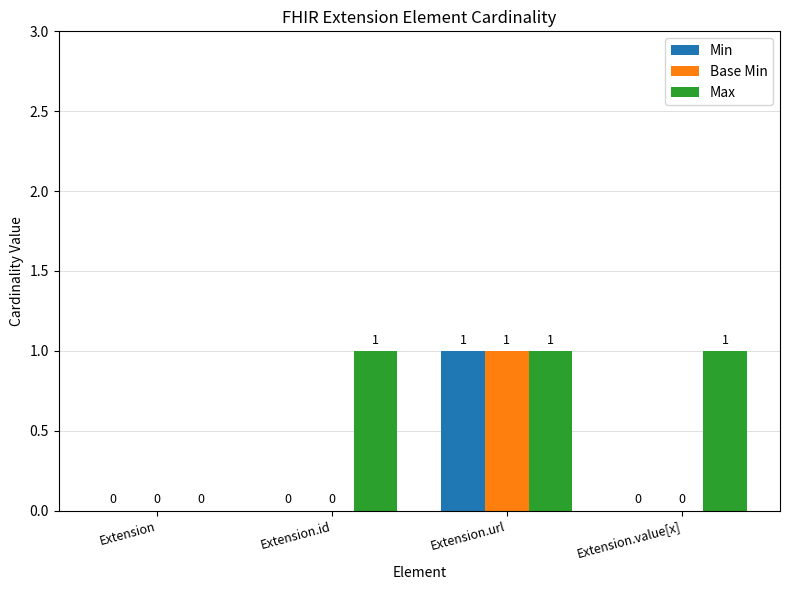

How many Max values are between 1 and 2?

3